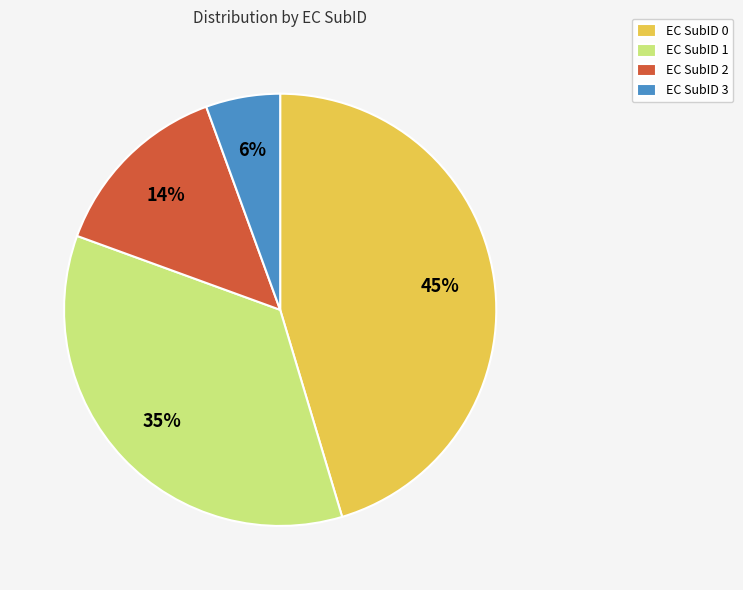

Is it true that EC SubID 1 is 21% of the pie?

False